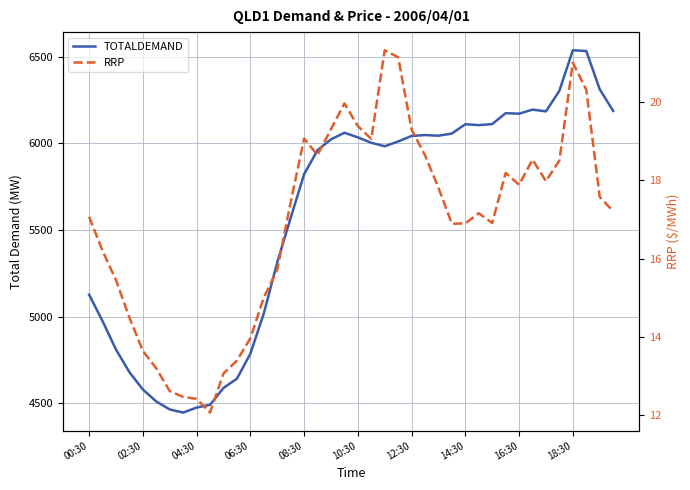

What is the total value across all series at 38?

6330.4